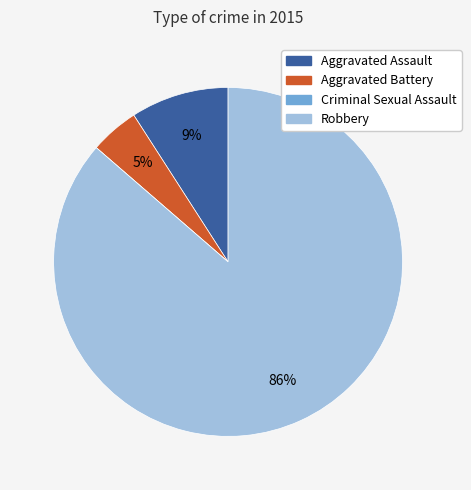

Which has a higher value, Robbery or Aggravated Assault?

Robbery